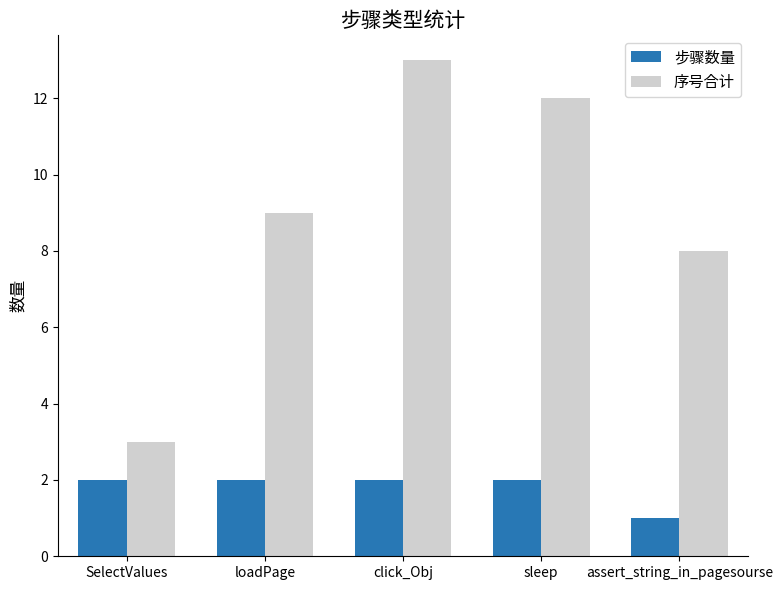

True or false: 序号合计 has a value of 15 at loadPage.

False